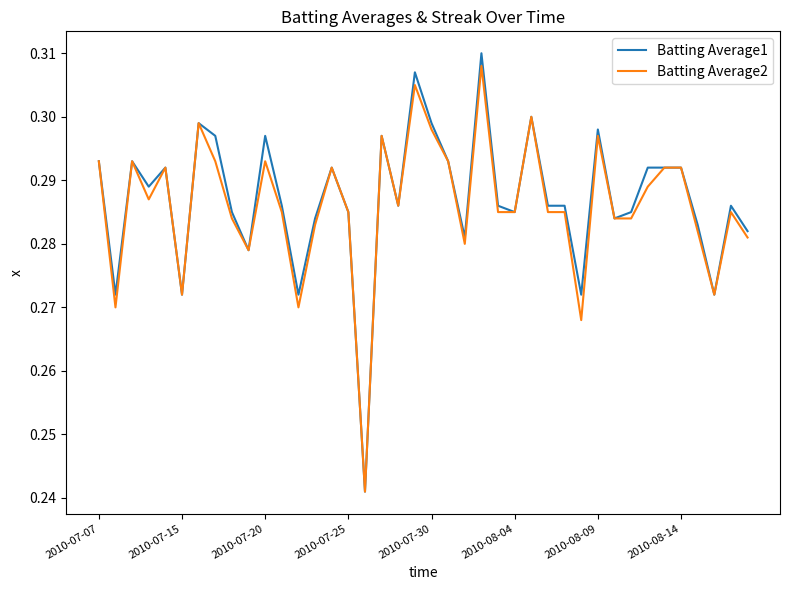

Is this an area chart (filled region under the line)?

No